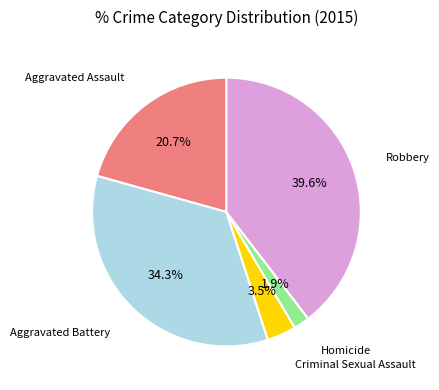

Is there a majority slice in this chart?

No